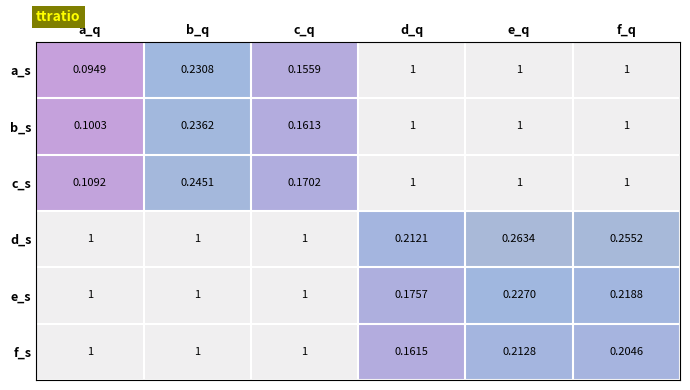

Which category has the lowest value in the b_s series?

a_q